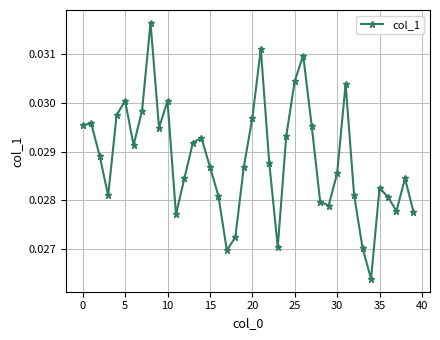

How many points are lower than both their immediate neighbors (excluding endpoints)?

9